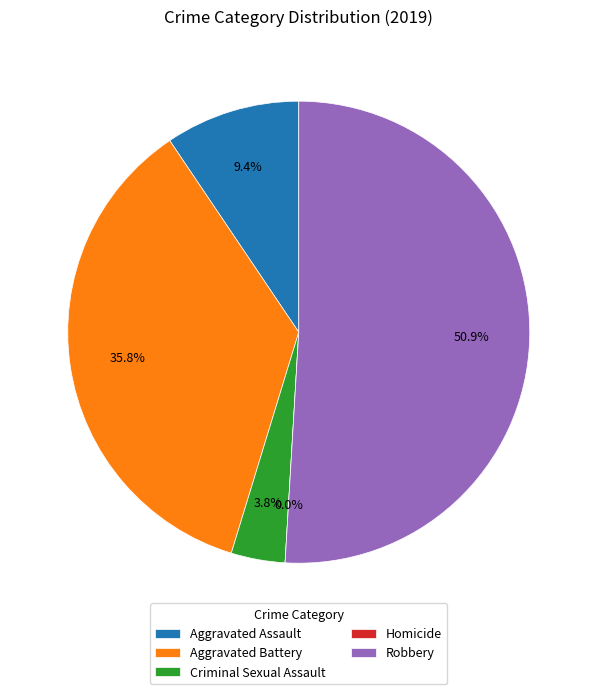

What percentage is the Robbery slice, to the nearest percent?

51%